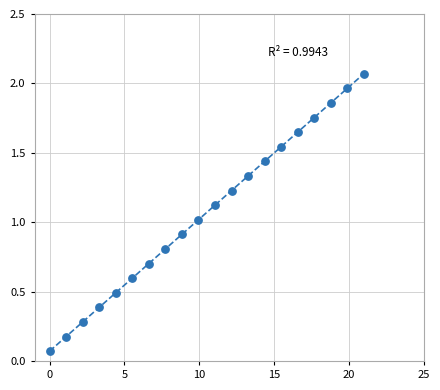

What is the range of X values (max minus min)?

21.0